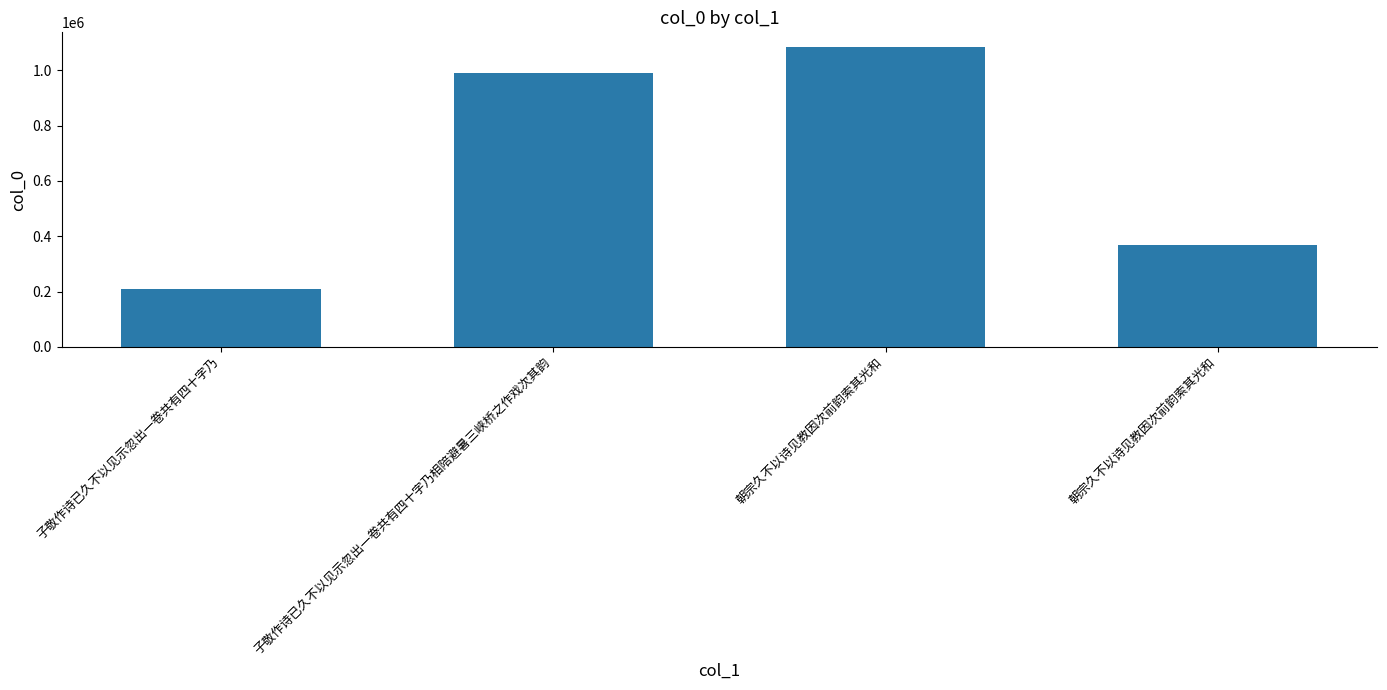

Count the values in the range 367234 to 1083014.

3